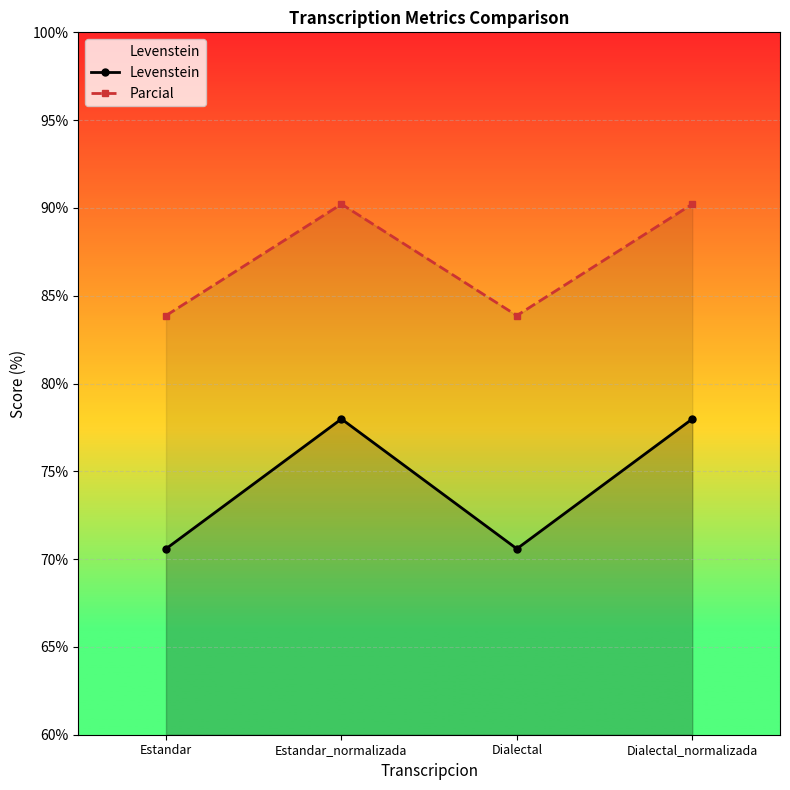

What position from the right is Dialectal?

2